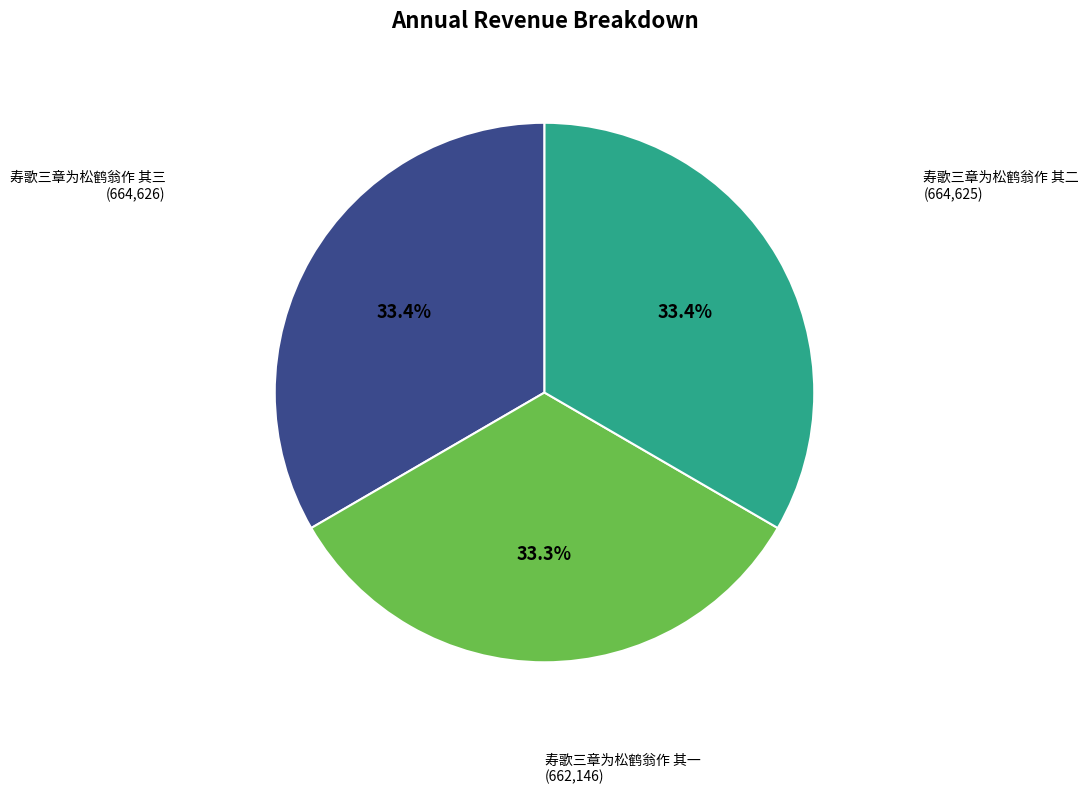

Is there a majority slice in this chart?

No